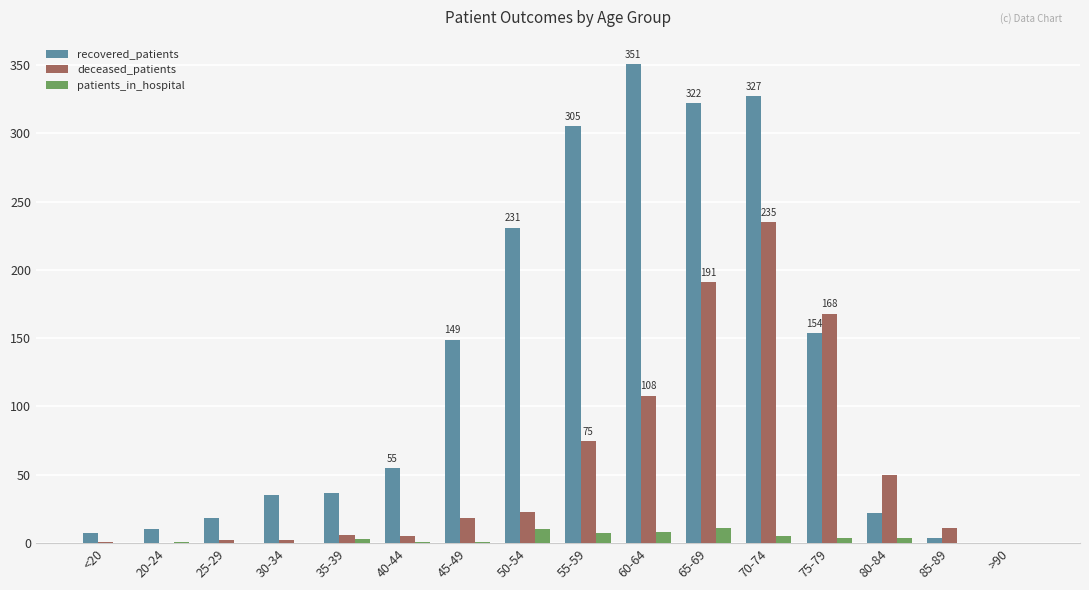

The patients_in_hospital series shows 0 at 30-34. True or false?

True